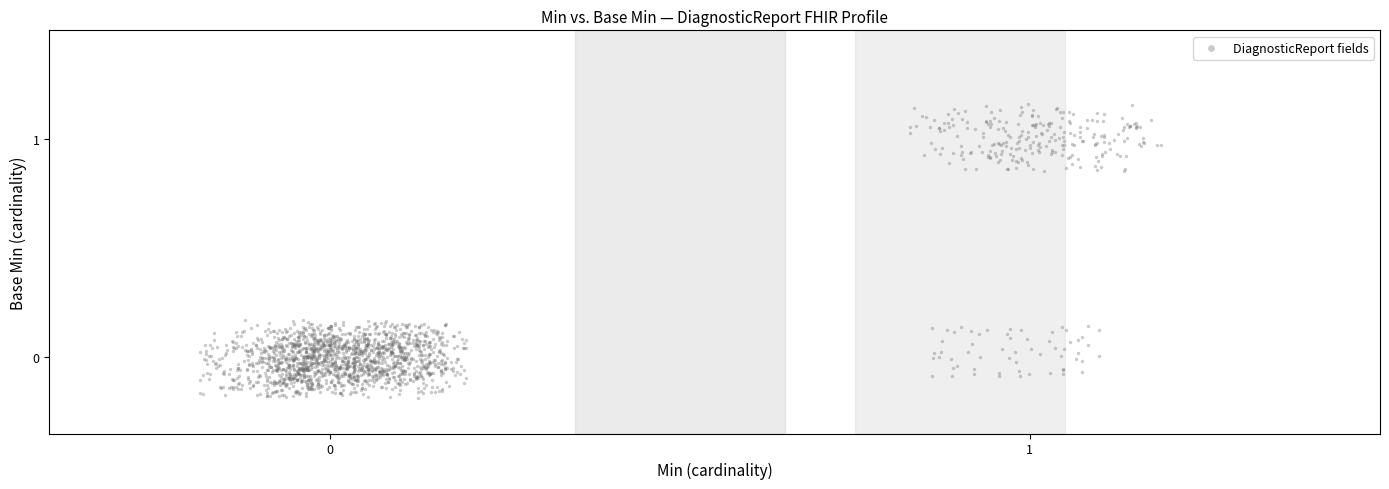

What is the range of Y values (max minus min)?

1.3